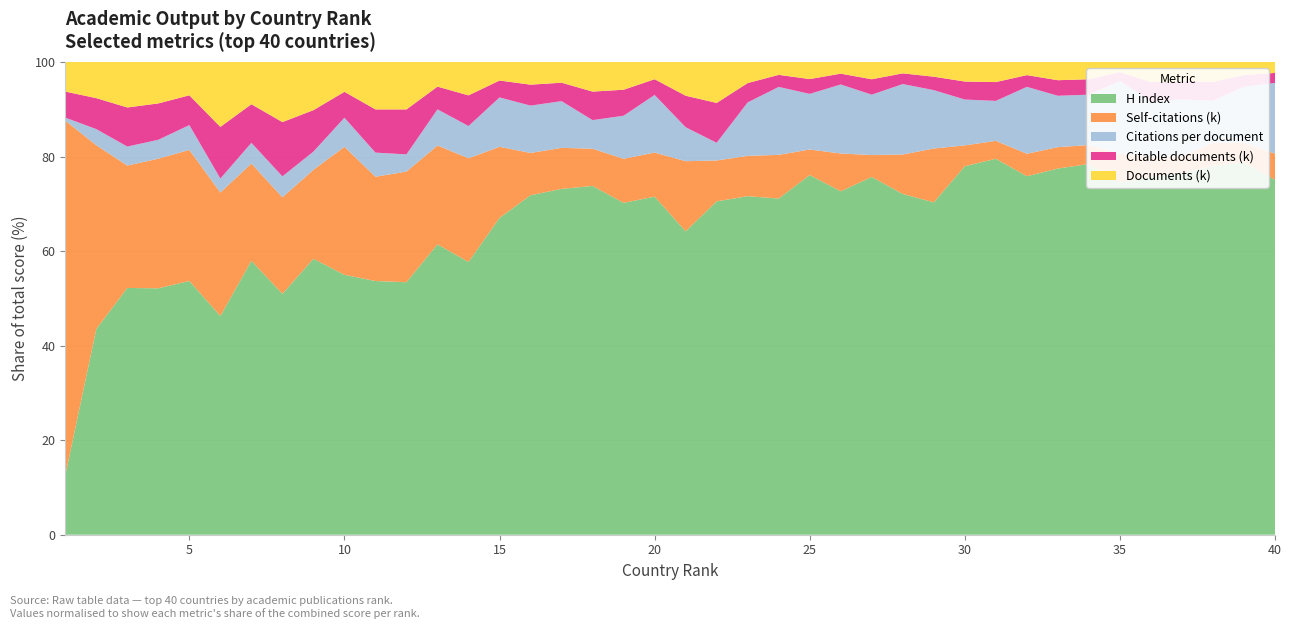

Reading left to right, extract all data points from this chart.

H index: 476.0	307.0	186.0	204.0	252.0	110.0	179.0	104.0	141.0	208.0	126.0	110.0	211.0	104.0	180.0	150.0	157.0	104.0	91.0	143.0	63.0	56.0	91.0	141.0	112.0	140.0	94.0	134.0	98.0	76.0	74.0	104.0	76.0	79.0	129.0	61.0	65.0	63.0	92.0	99.0
Self-citations (k): 2845.5	274.3	92.3	107.3	130.2	62.1	63.5	41.7	45.5	102.5	51.8	48.2	71.8	39.6	40.4	18.7	18.6	11.1	12.1	18.6	14.6	6.9	10.8	18.3	8.0	15.4	5.8	15.5	15.9	4.3	3.5	6.5	4.4	4.0	10.6	3.5	3.1	3.9	4.9	7.3
Citations per document: 24.3	24.1	14.3	15.6	24.6	7.0	13.5	9.0	9.3	23.3	12.0	7.5	26.2	12.3	28.1	20.9	21.2	8.5	11.8	24.4	7.0	3.0	14.4	28.5	17.3	28.1	15.9	27.7	17.2	9.4	7.9	19.4	10.7	10.7	26.7	9.4	10.2	7.2	13.8	19.7
Citable documents (k): 208.8	46.2	29.5	30.1	29.6	26.0	25.2	23.4	21.2	20.8	21.5	19.6	16.5	11.7	9.6	9.3	8.4	8.5	7.1	6.7	6.5	6.7	5.2	5.1	4.6	4.4	4.0	4.2	4.0	3.7	3.7	3.4	3.2	3.3	3.3	3.3	3.3	3.2	2.9	2.8
Documents (k): 237.0	53.9	34.3	34.3	33.0	32.6	27.6	25.9	24.6	23.8	23.5	20.6	17.9	12.7	10.5	10.0	9.4	8.8	7.6	7.3	7.0	6.9	5.7	5.4	5.3	4.7	4.5	4.5	4.3	4.0	3.9	3.8	3.8	3.7	3.7	3.4	3.4	3.4	3.2	3.0